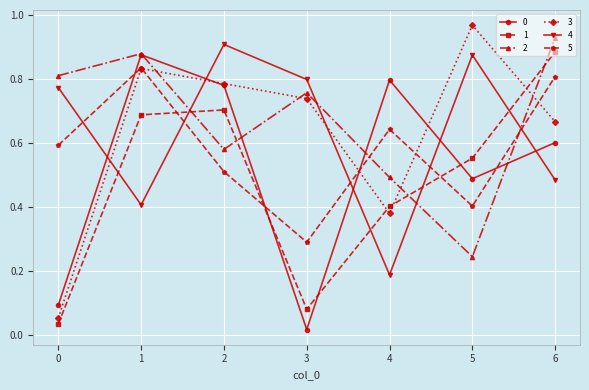

Which series ends up on top after the final intersection of 0 and 5?

5